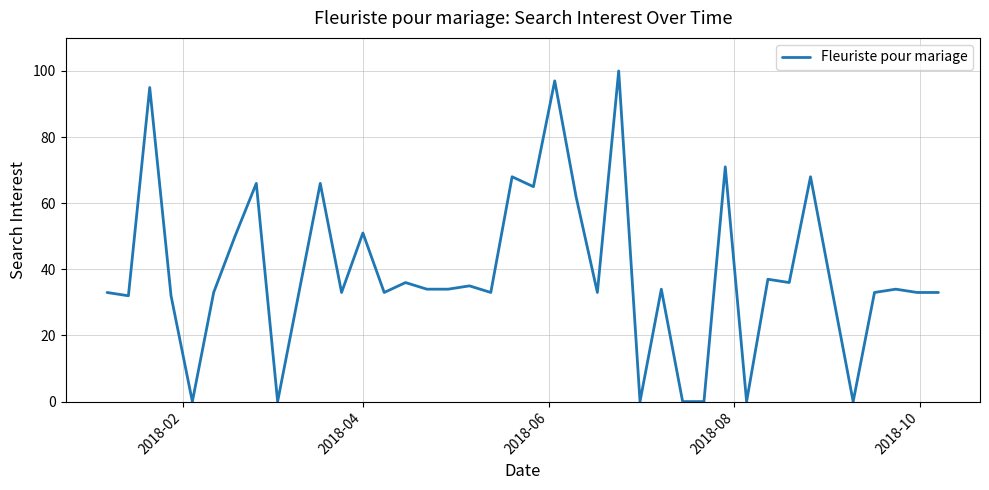

What is the greatest value displayed?

100